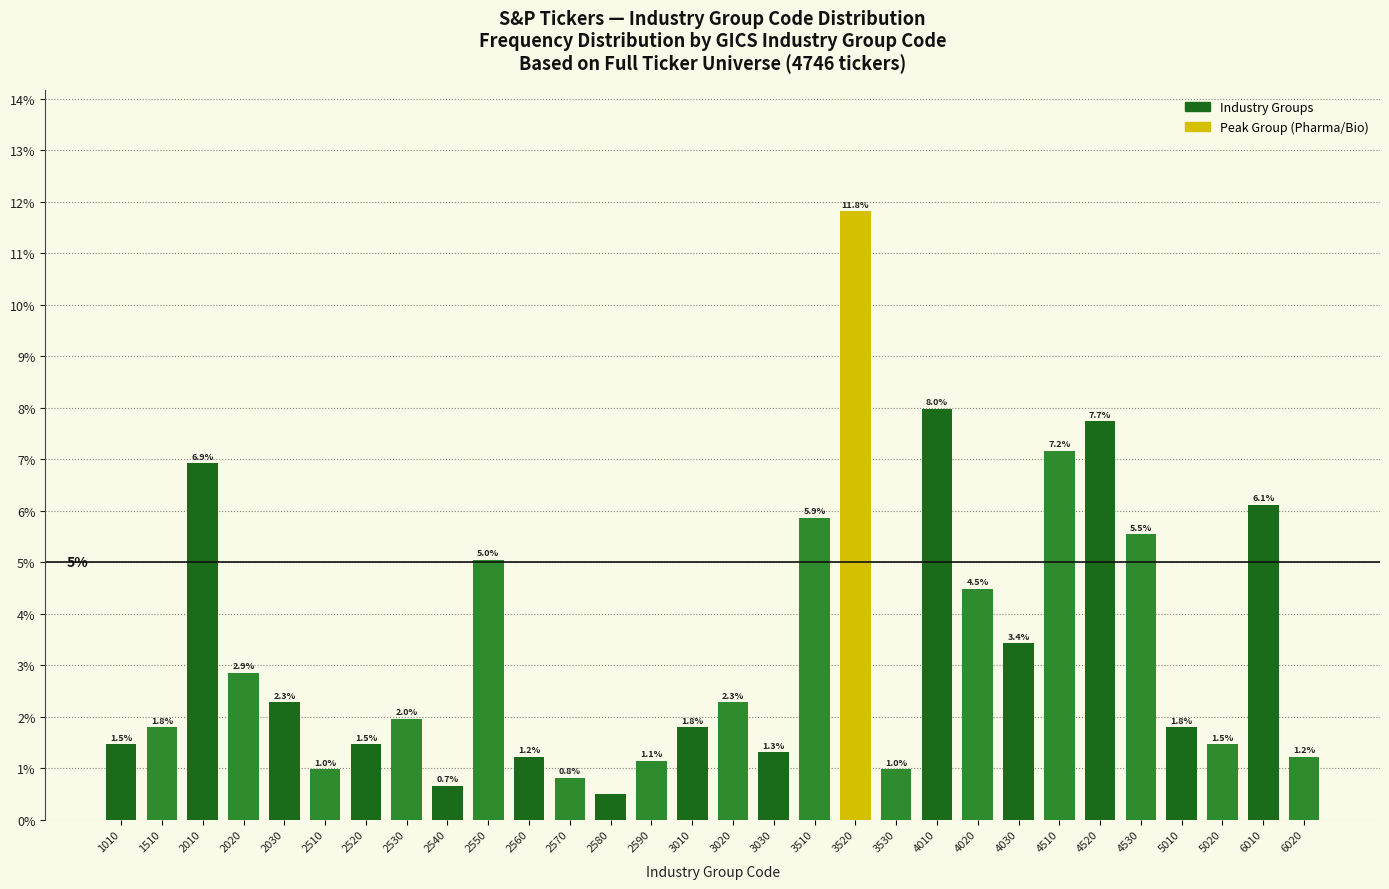

Between 2530 and 2520, which is larger?

2530